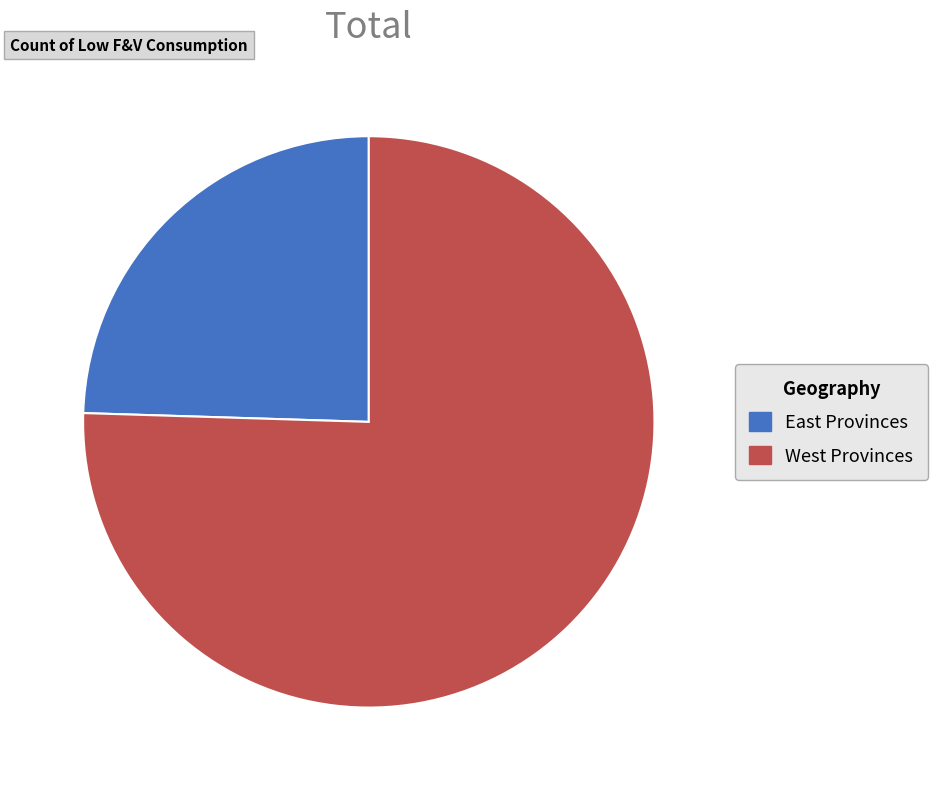

Is there any slice that represents more than half of the pie?

Yes